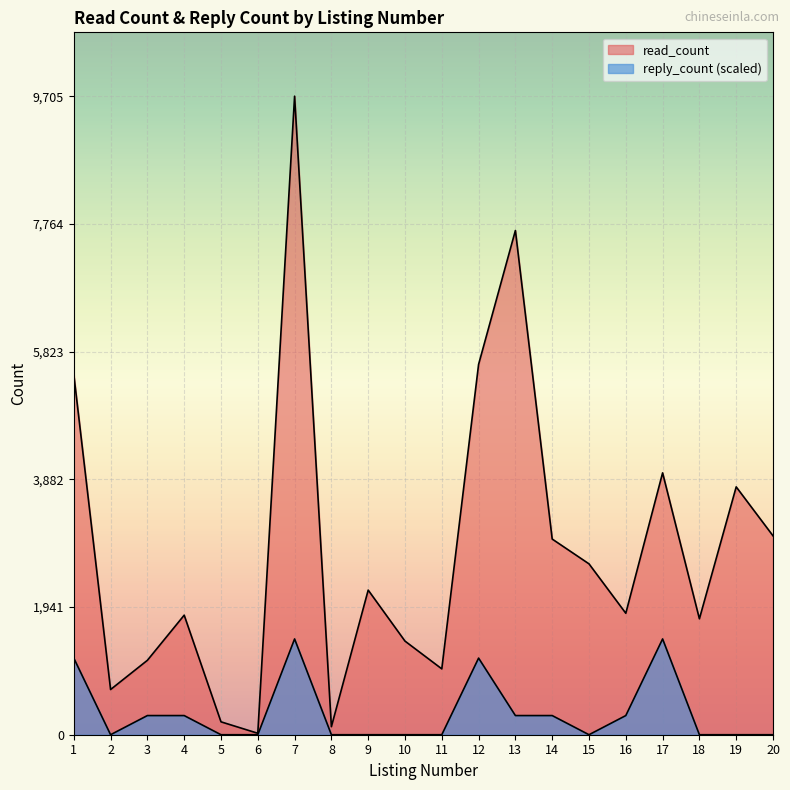

What is the sum of the read_count values at 5 and 13?

7860.0